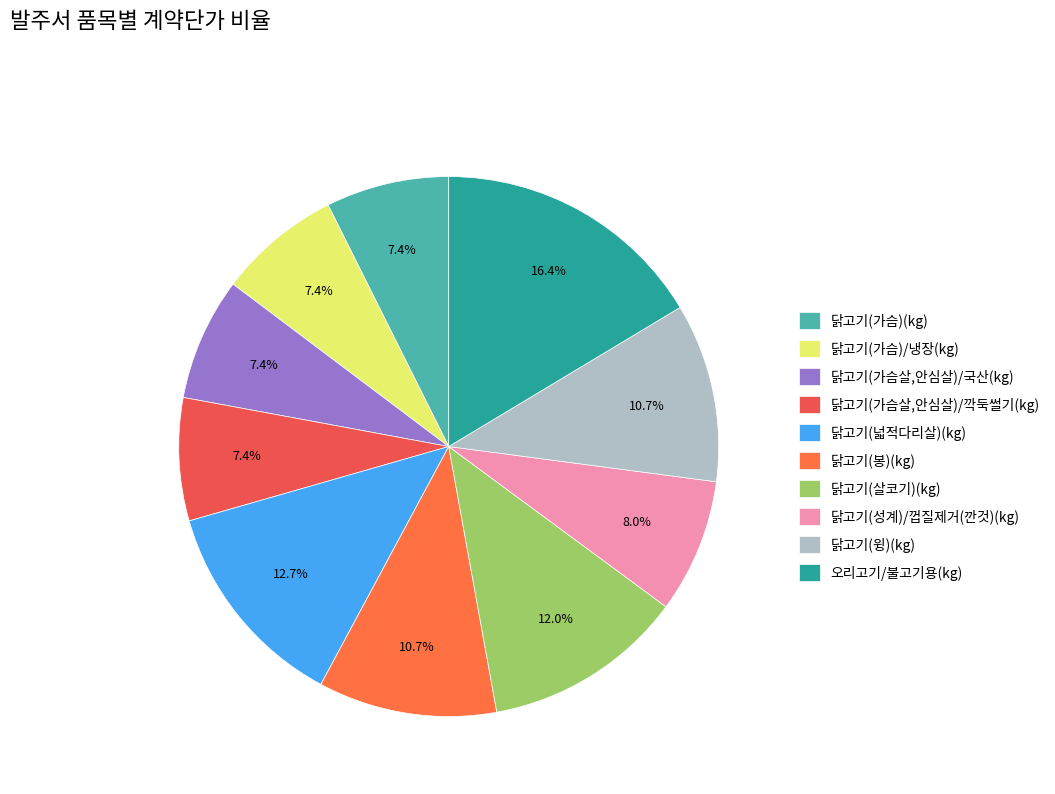

To the nearest percent, what portion does 오리고기/불고기용(kg) represent?

16%